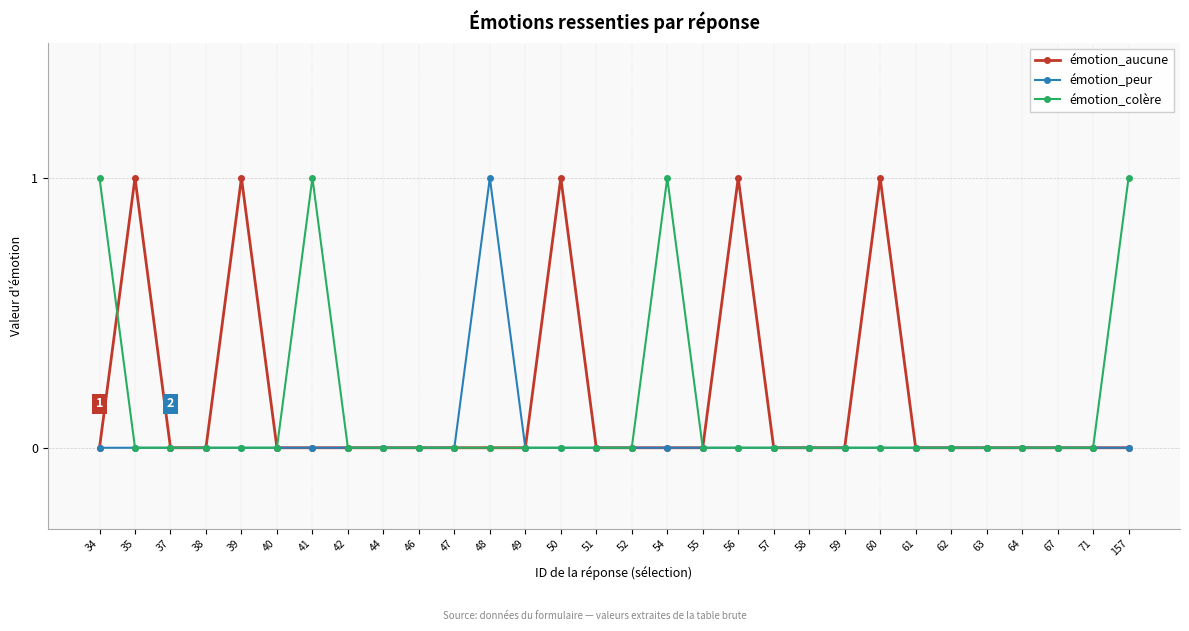

True or false: émotion_colère has a value of 0 at 64.

True